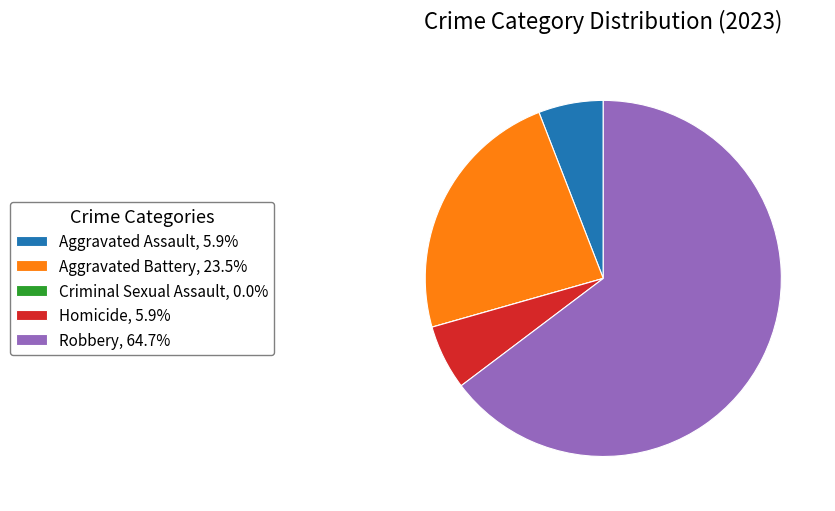

Is the sum of Aggravated Battery, 23.5% and Aggravated Assault, 5.9% greater than half?

No